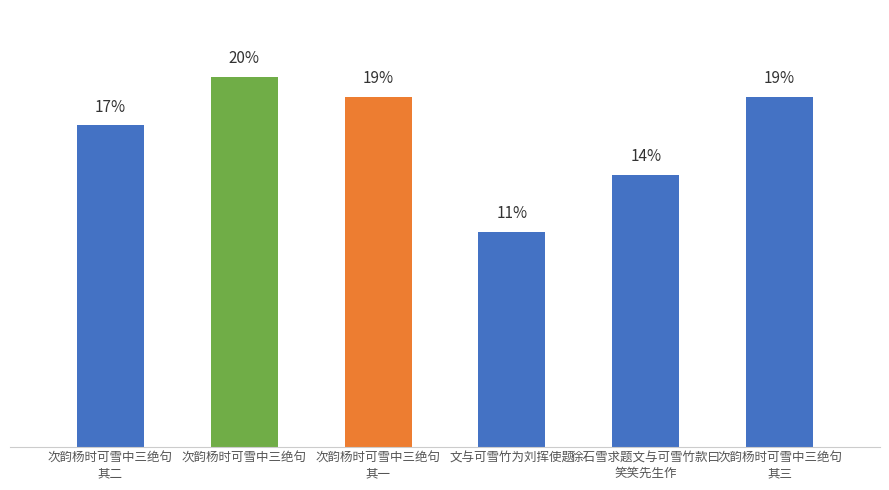

Does the chart contain any negative values?

No